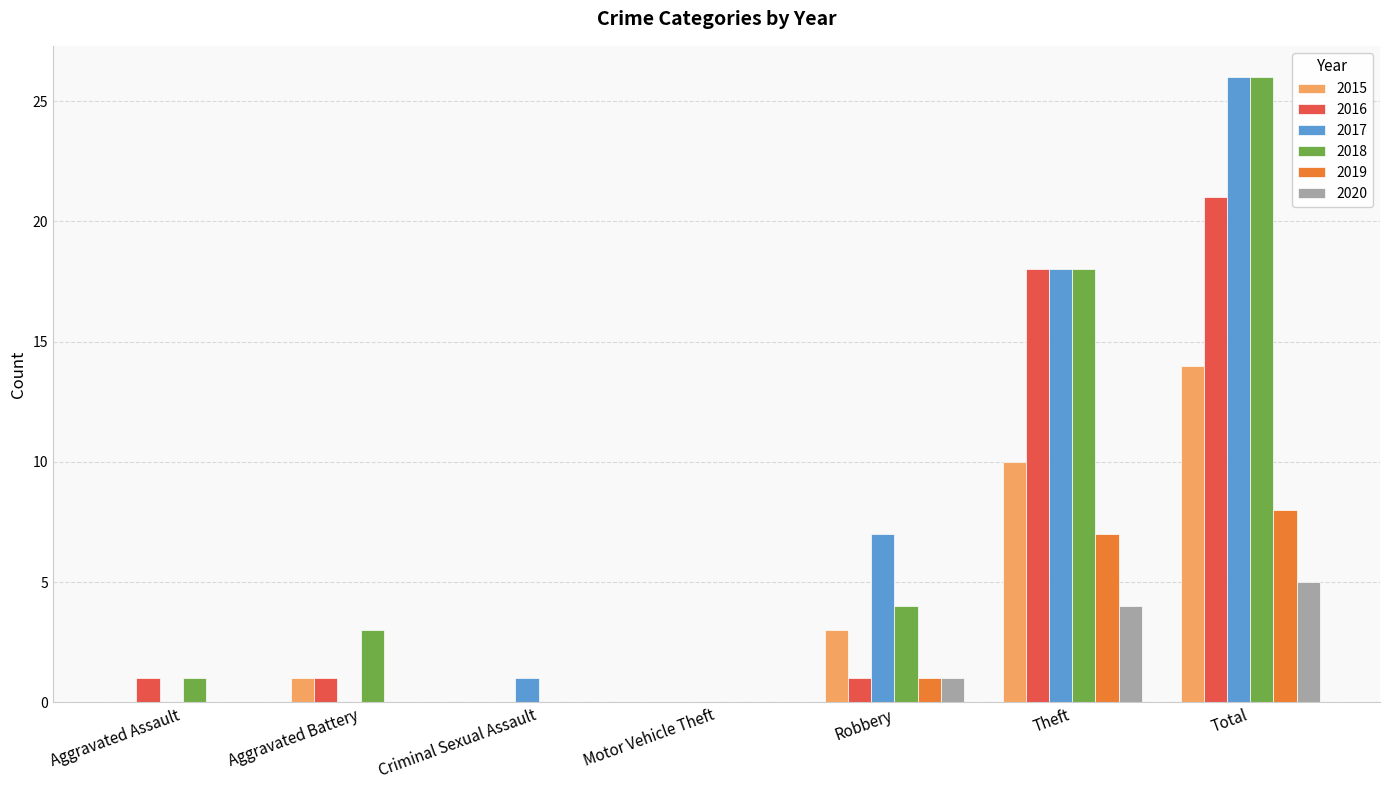

At which category is the sum across all series the highest?

Total